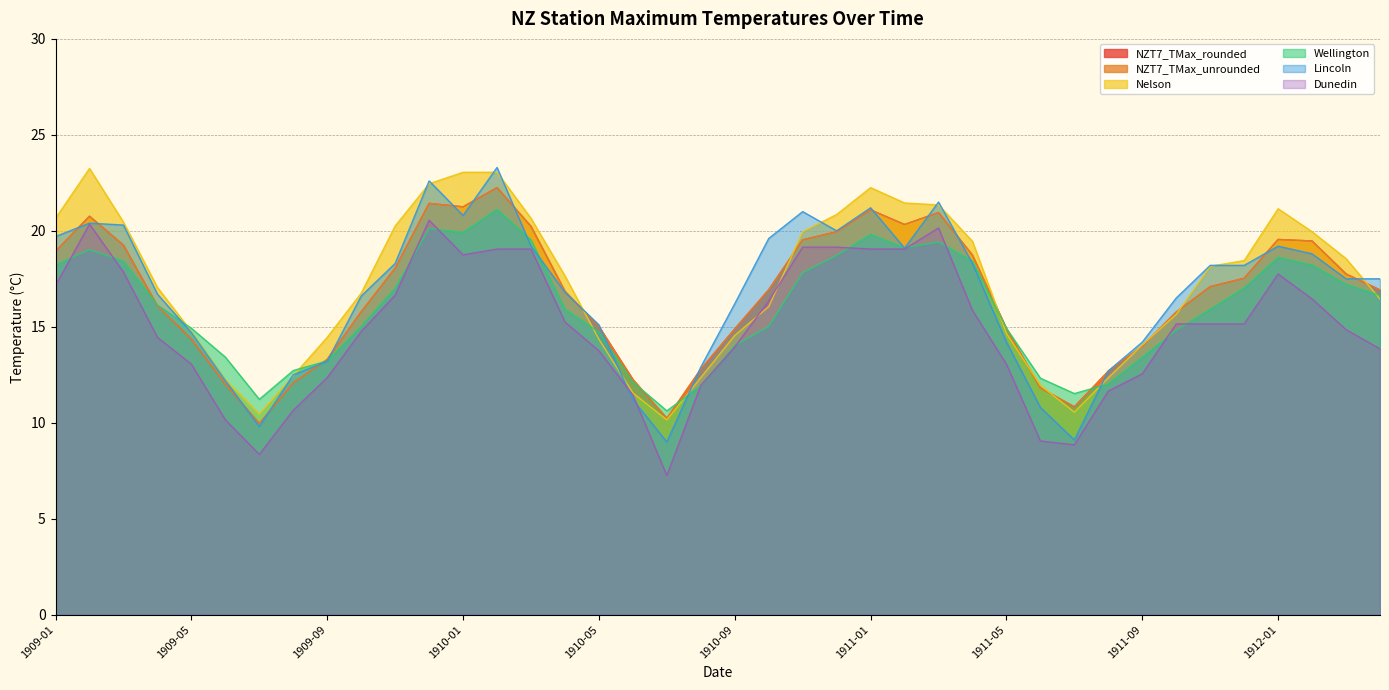

True or false: NZT7_TMax_unrounded has a value of 10.3 at 1912-04.

False